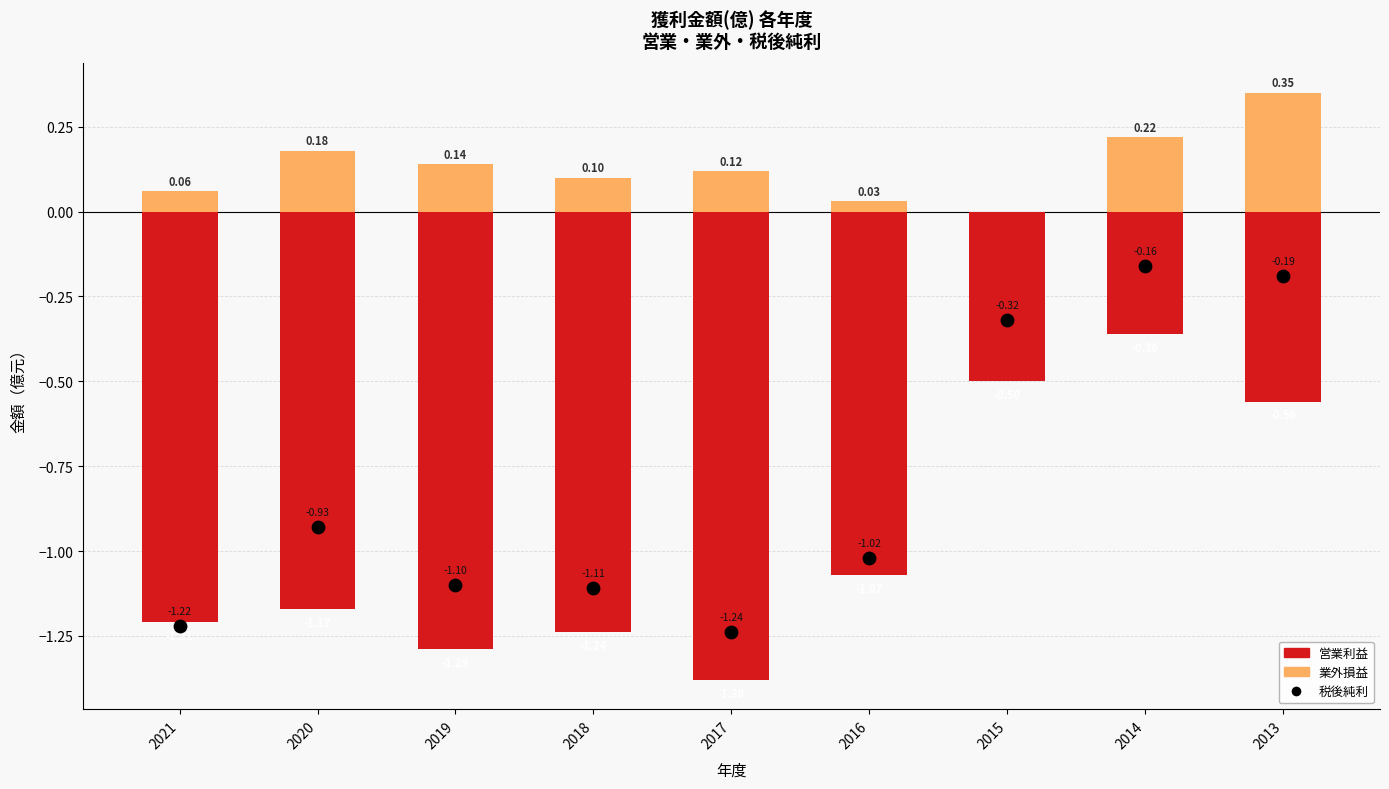

Which series contains the lowest Y value?

営業利益